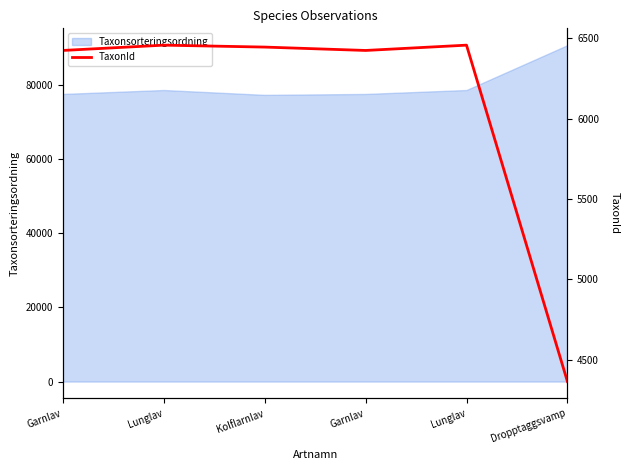

Which label corresponds to the largest value in the chart?

Lunglav